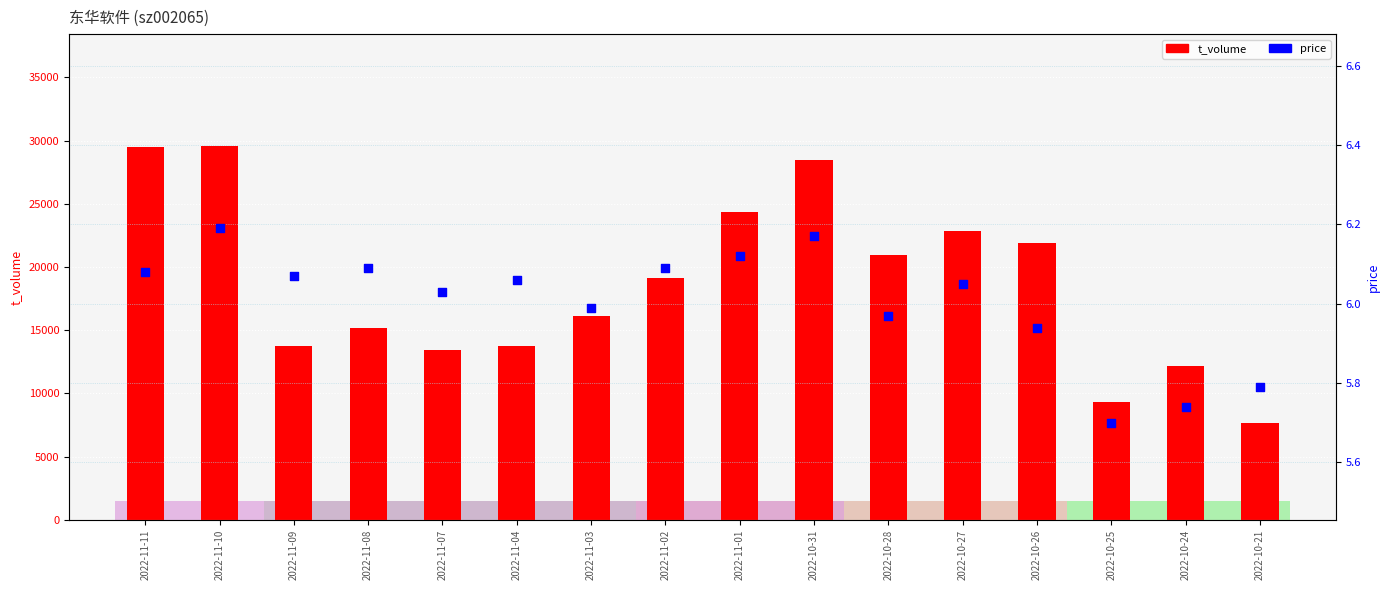

At how many categories does at least one series exceed 13253?

13